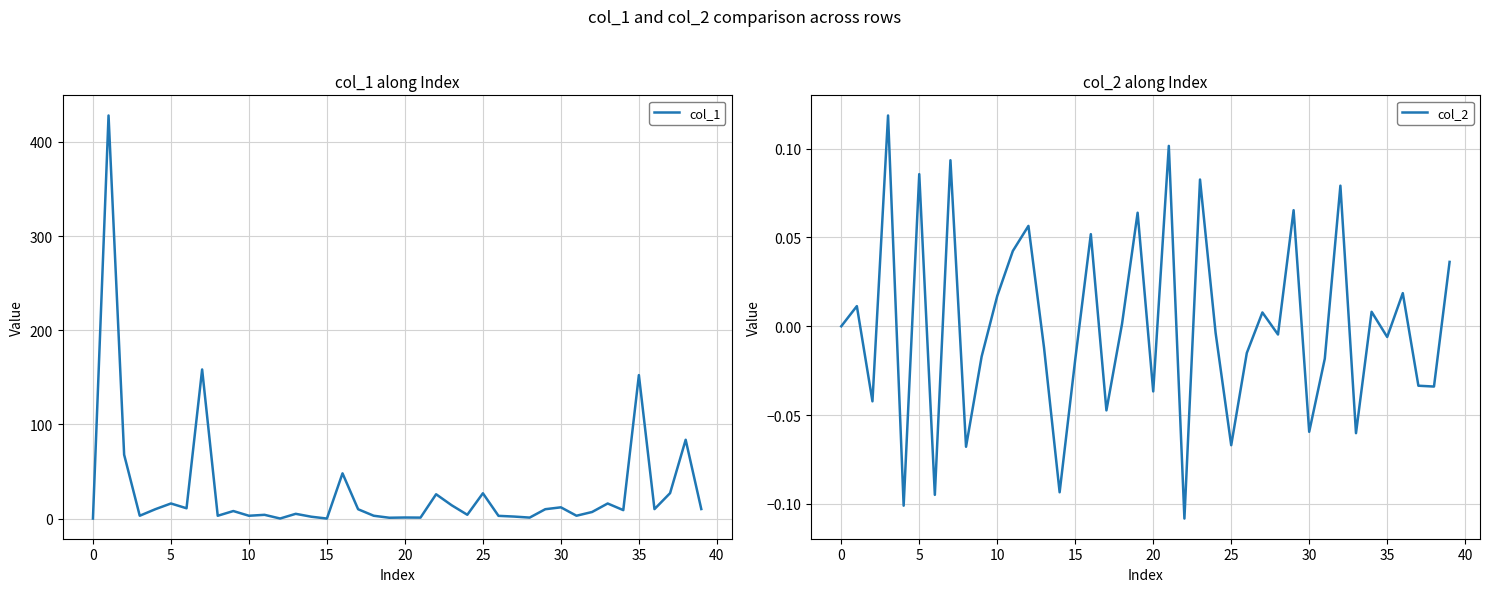

How many interior local valleys does the col_2 series have?

14